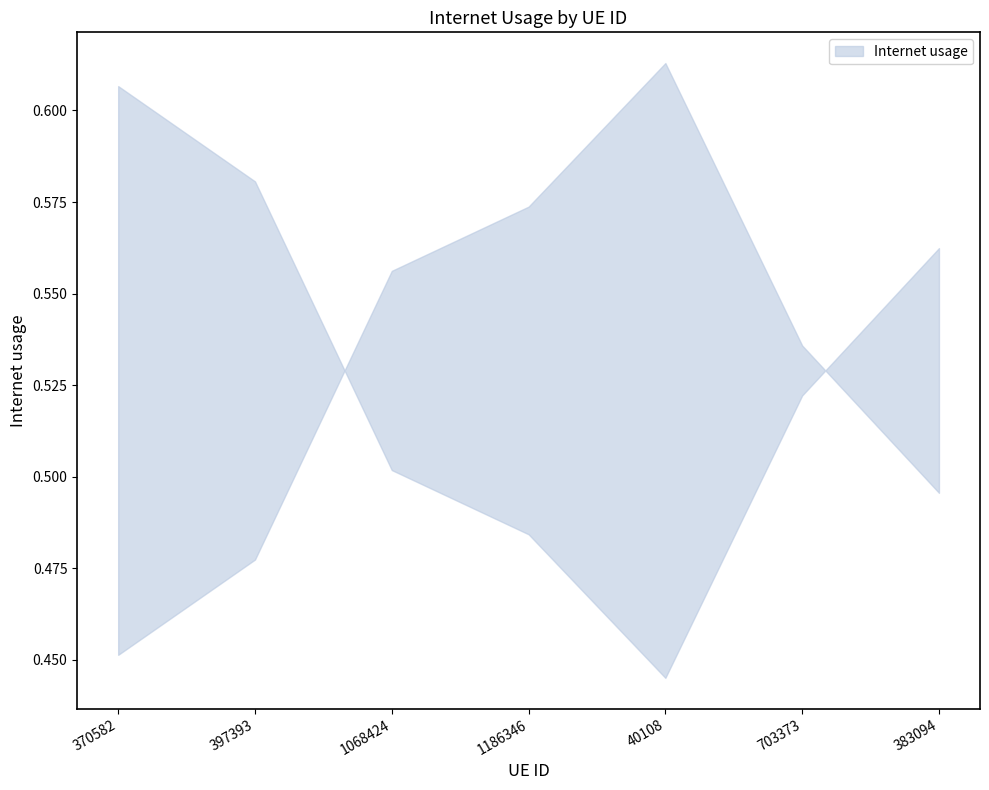

True or false: the data shows 0.5 at 703373.

True